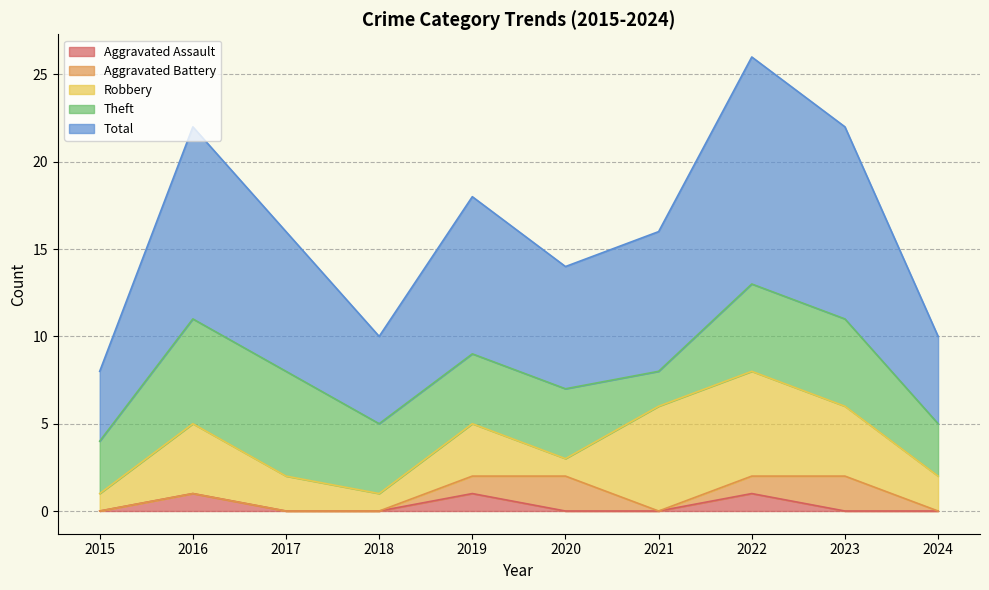

What is the difference between the second highest and minimum values in the Total series?

7